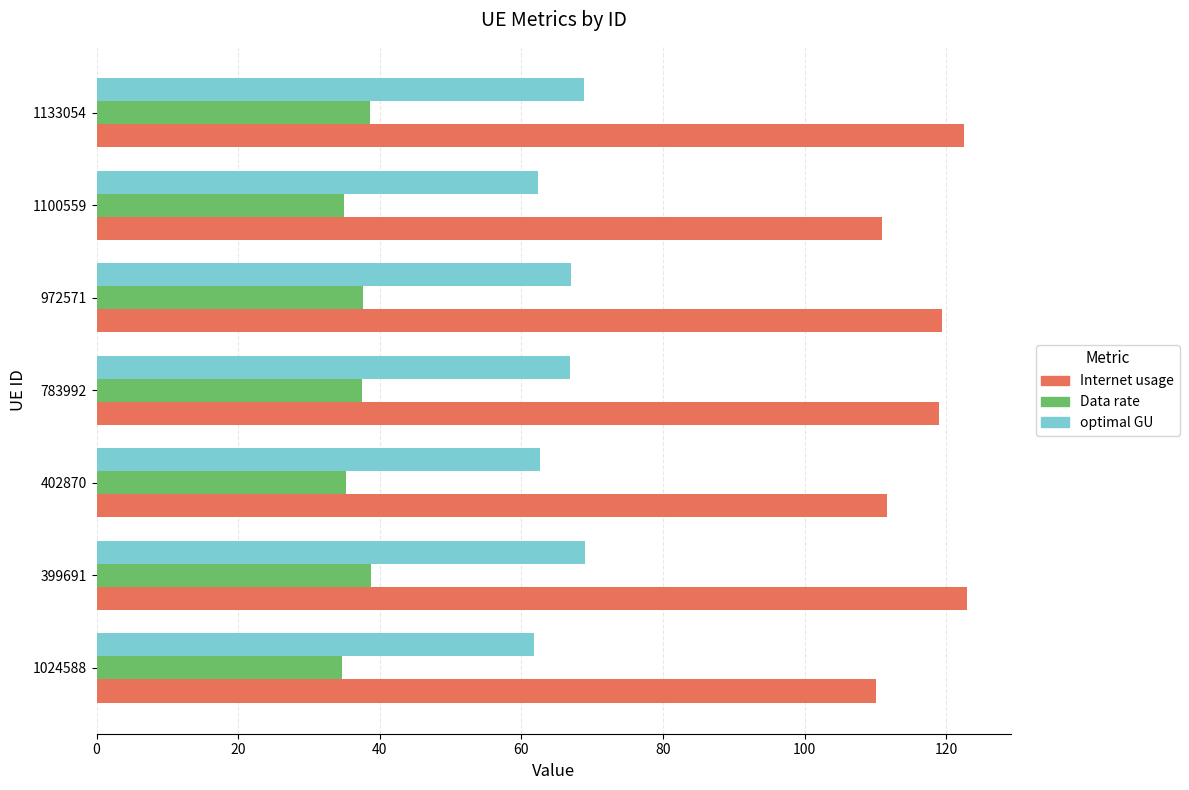

What is the total value across all series at 1100559?

208.1